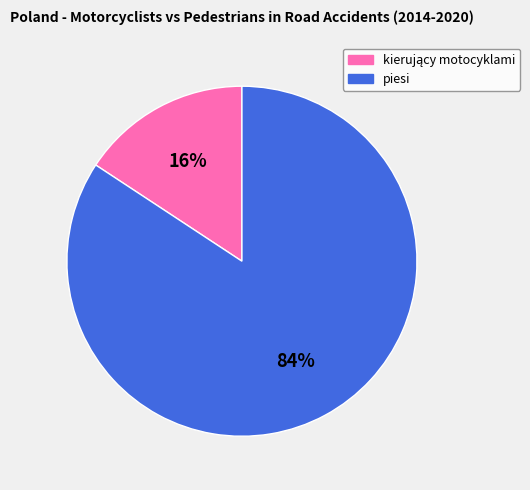

To the nearest percent, what is the average slice percentage?

50%